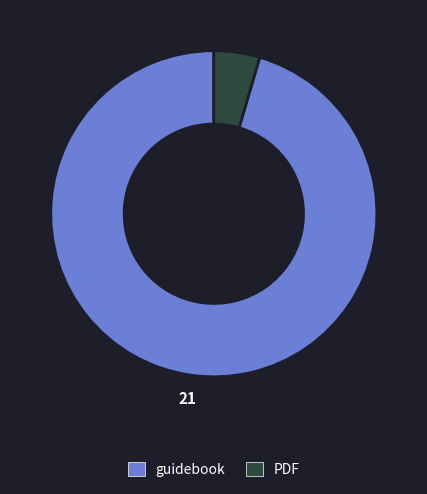

The guidebook slice represents 81% of the pie. True or false?

False